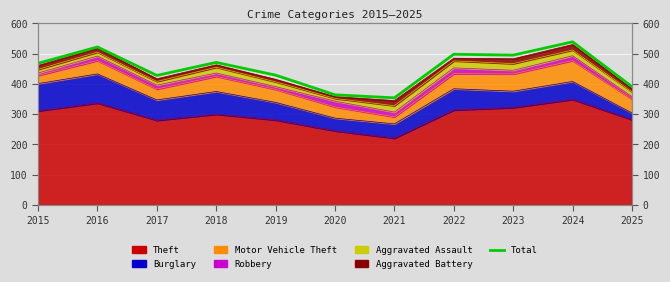

What is the difference between the maximum and minimum values?

185